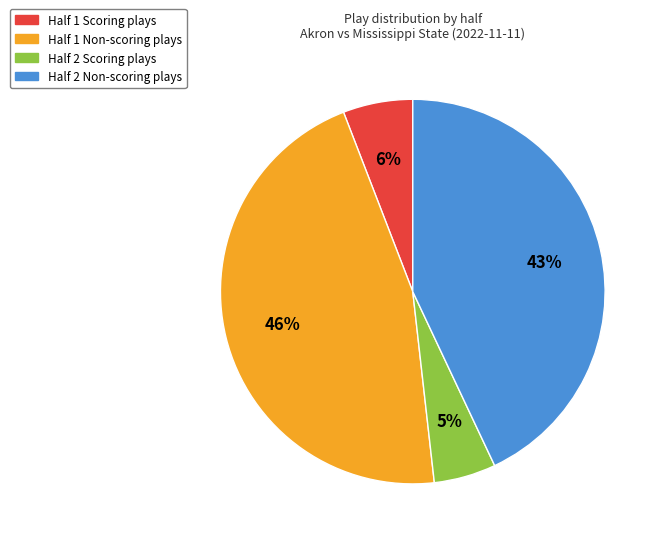

Is the sum of Half 1 Scoring plays and Half 2 Scoring plays greater than half?

No